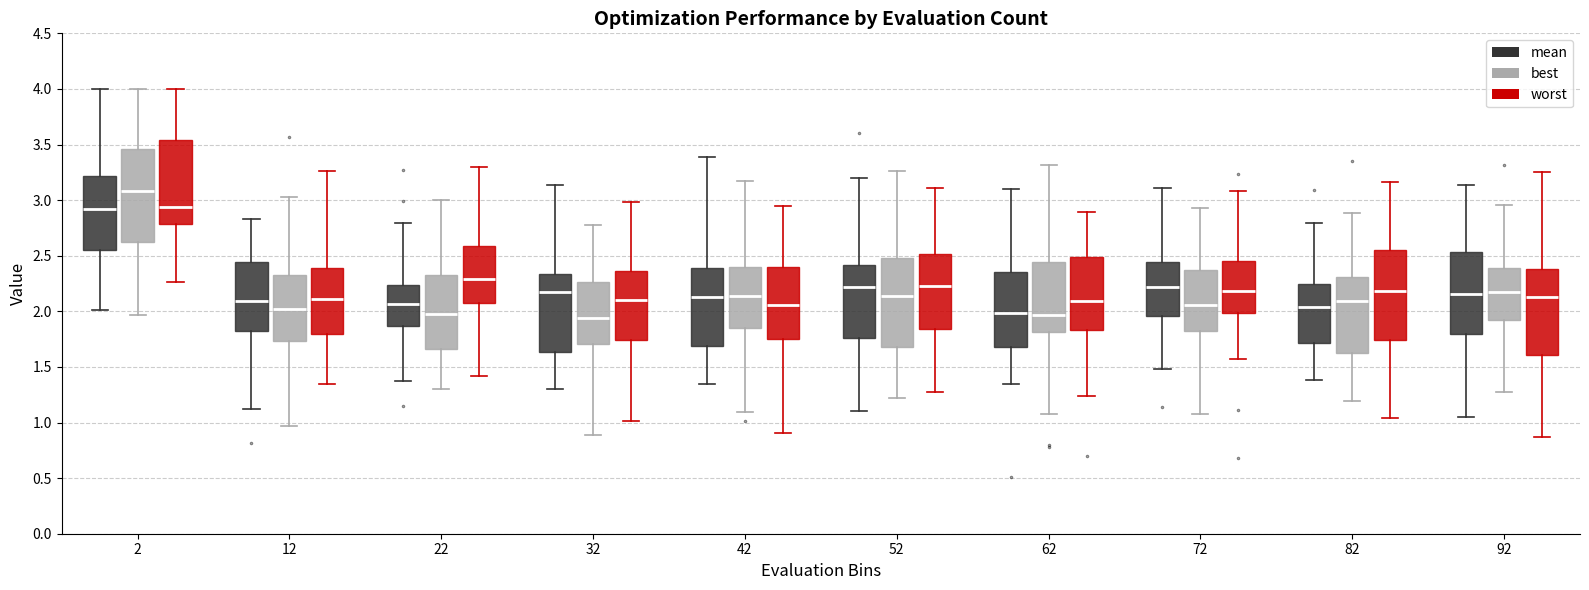

Where does the median line of the box for 52 (worst) sit on the y-axis? The values are not printed on the chart, so give them approximately, as read against the axis.

2.25